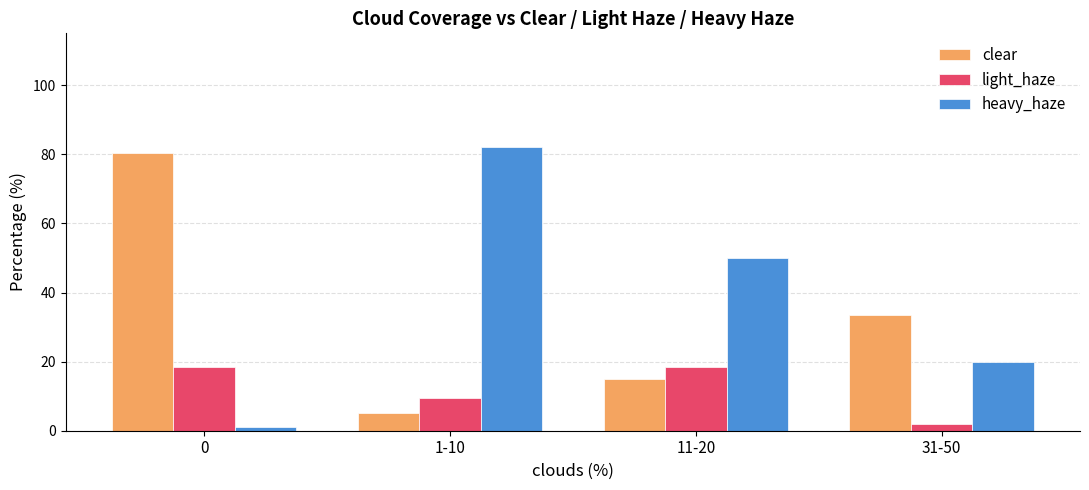

What is the value of the light_haze bar at the 1st from the left?

18.4